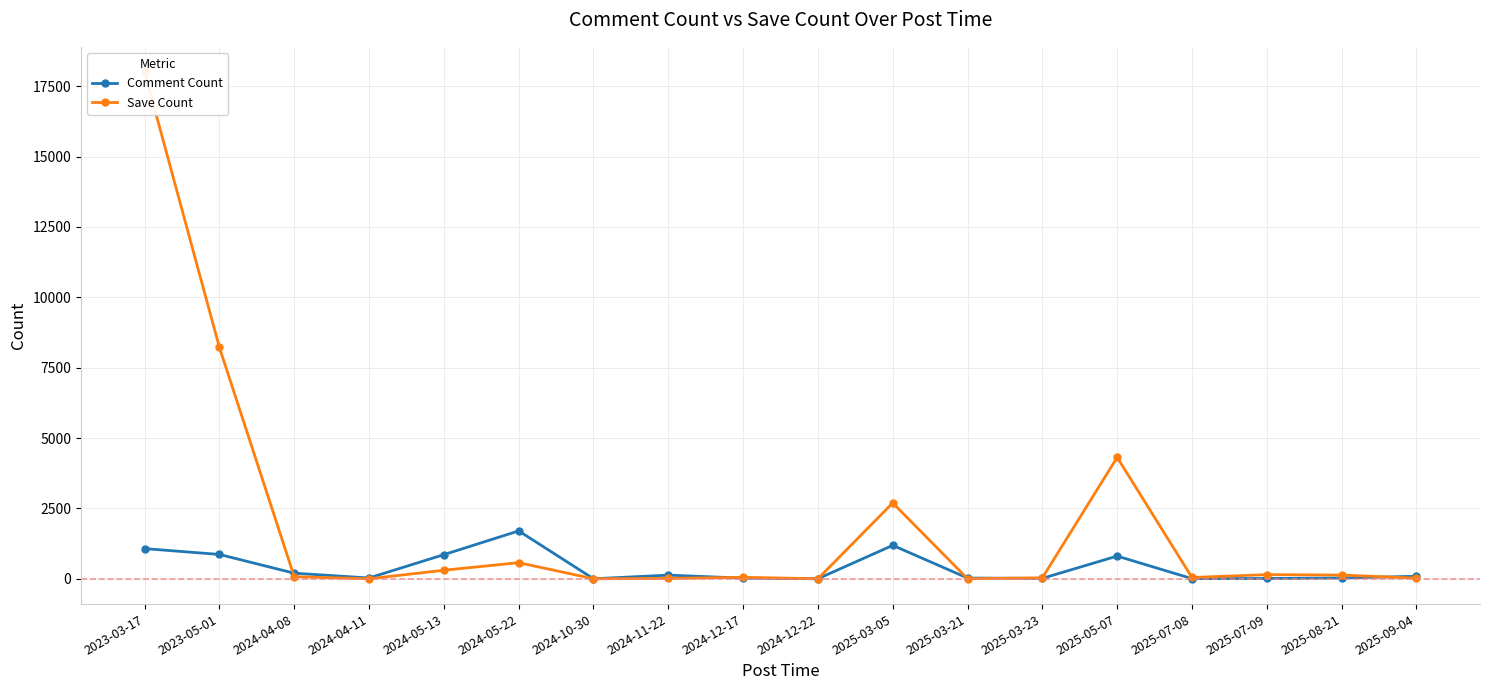

List the labels in order of Comment Count value, largest first.

2024-05-22, 2025-03-05, 2023-03-17, 2023-05-01, 2024-05-13, 2025-05-07, 2024-04-08, 2024-11-22, 2025-09-04, 2024-04-11, 2025-08-21, 2025-03-21, 2024-12-17, 2025-03-23, 2025-07-09, 2025-07-08, 2024-10-30, 2024-12-22